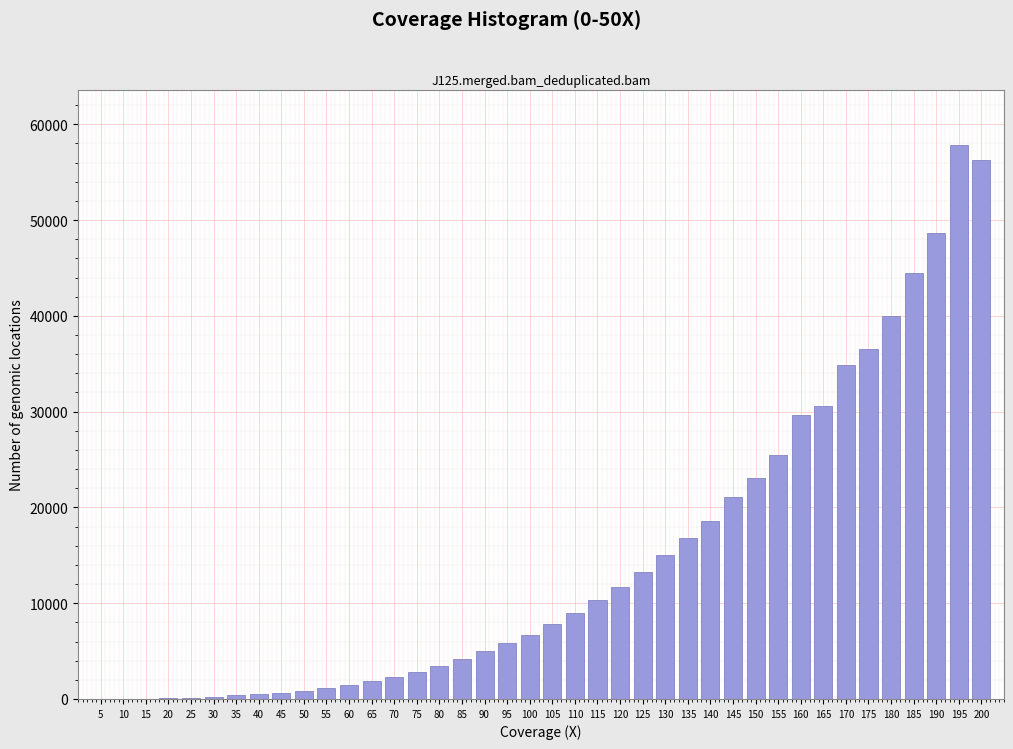

What is the greatest value displayed?

57807